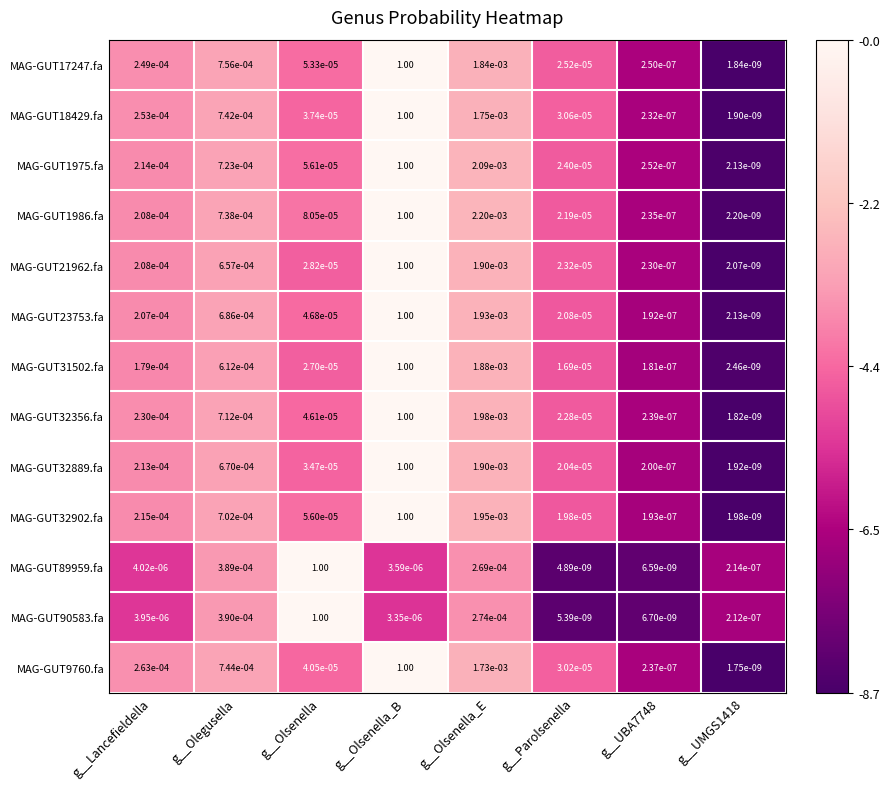

Which series has the largest total across all categories?

MAG-GUT1986.fa